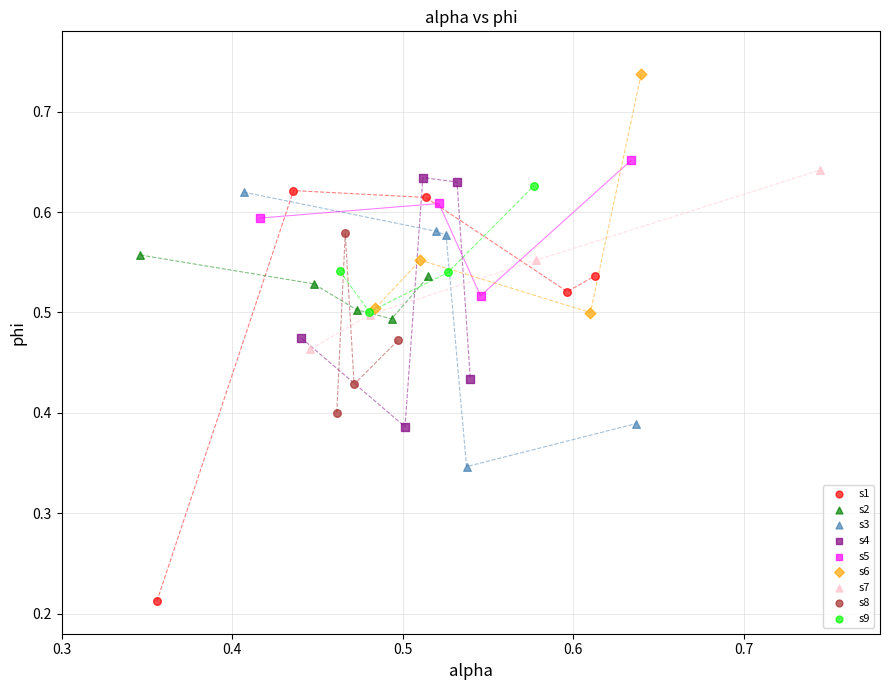

Which series contains the highest Y value?

s6